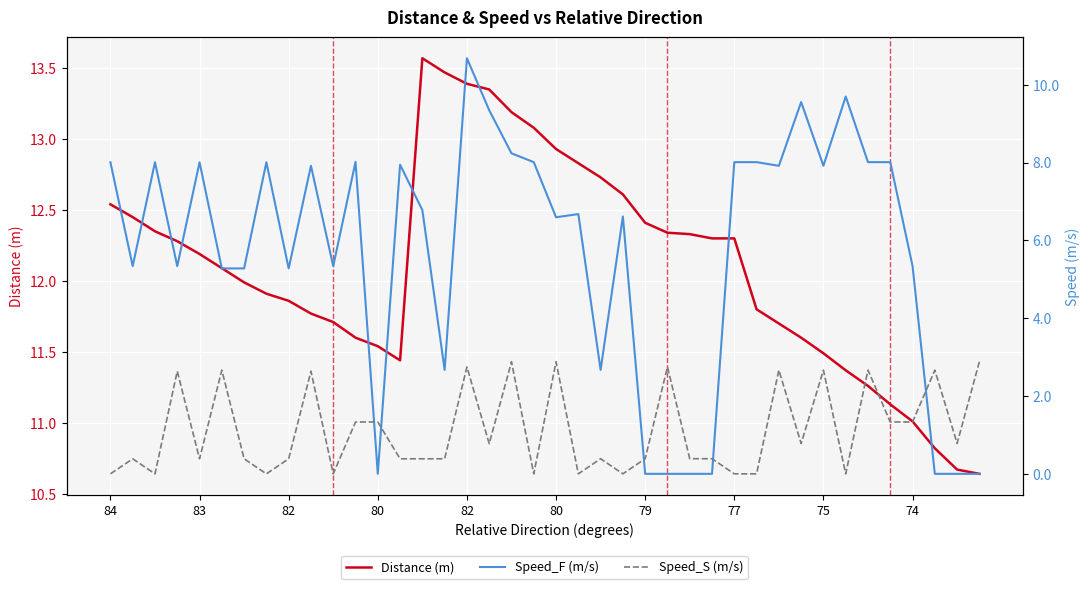

At how many categories does at least one series exceed 4?

40